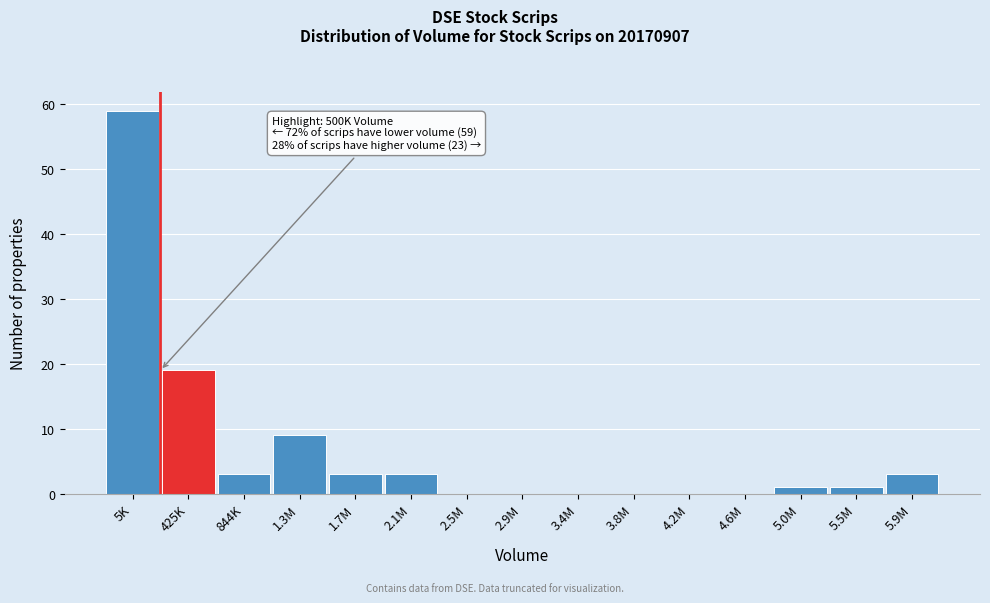

Reading left to right, list all the values displayed in this chart.

5K=59	425K=19	844K=3	1.3M=9	1.7M=3	2.1M=3	2.5M=0	2.9M=0	3.4M=0	3.8M=0	4.2M=0	4.6M=0	5.0M=1	5.5M=1	5.9M=3